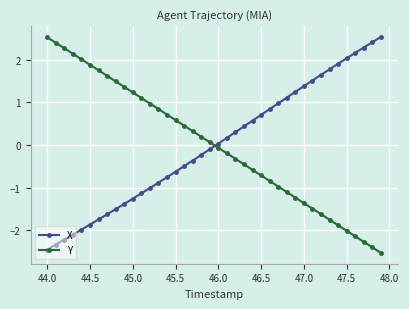

What is the minimum value shown in the chart?

-2.5